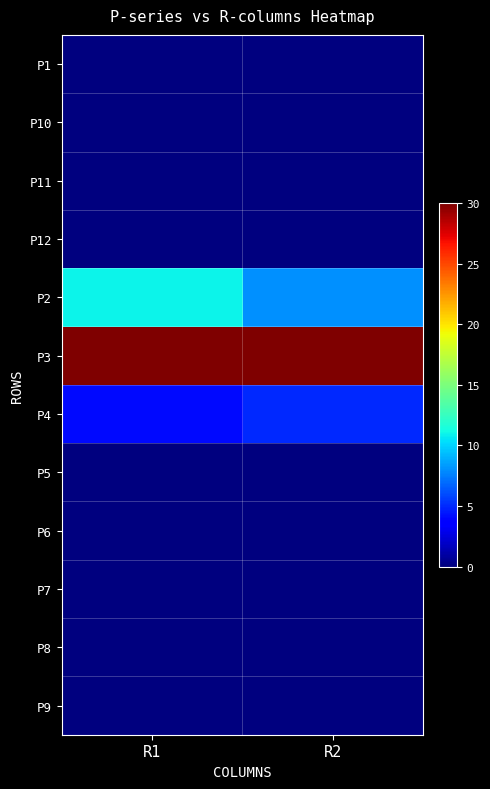

Reading left to right, extract all data points from this chart.

P1: R1=0	R2=0
P10: R1=0	R2=0
P11: R1=0	R2=0
P12: R1=0	R2=0
P2: R1=11	R2=8
P3: R1=30	R2=30
P4: R1=4	R2=5
P5: R1=0	R2=0
P6: R1=0	R2=0
P7: R1=0	R2=0
P8: R1=0	R2=0
P9: R1=0	R2=0